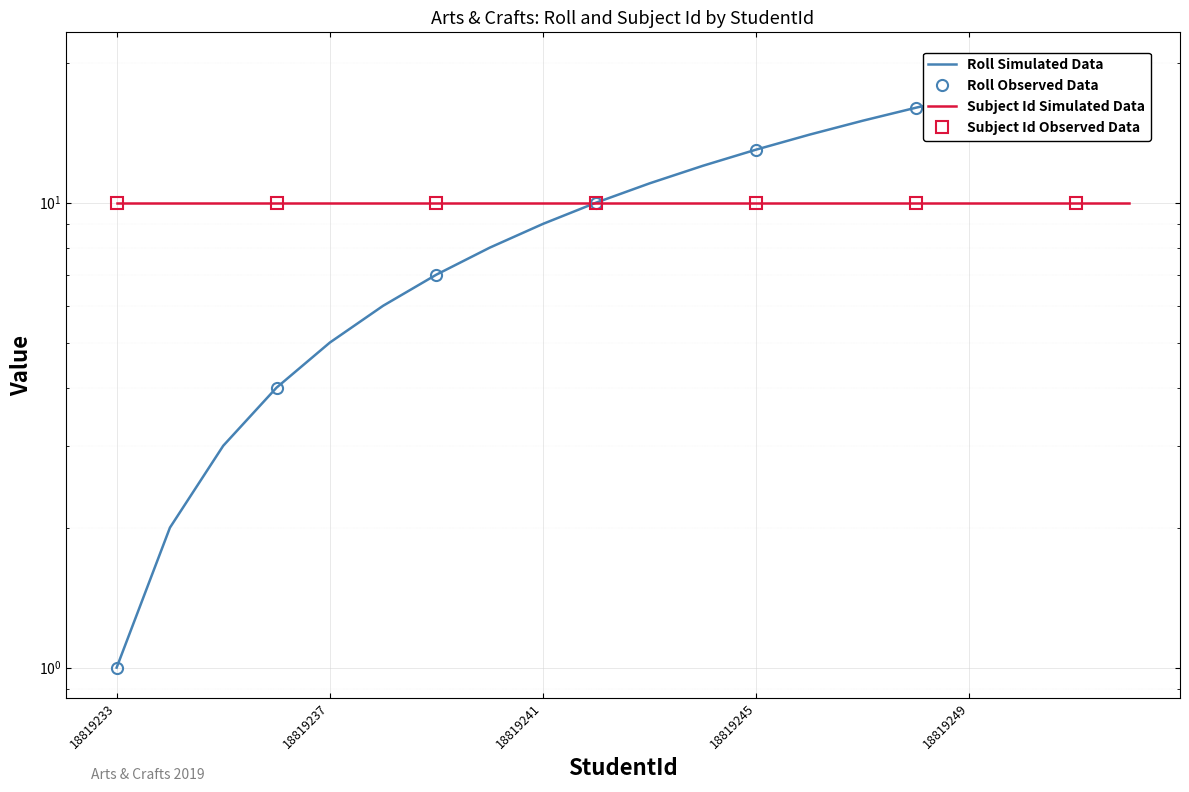

What is the sum of the values at 18819233 and 18819247?

16